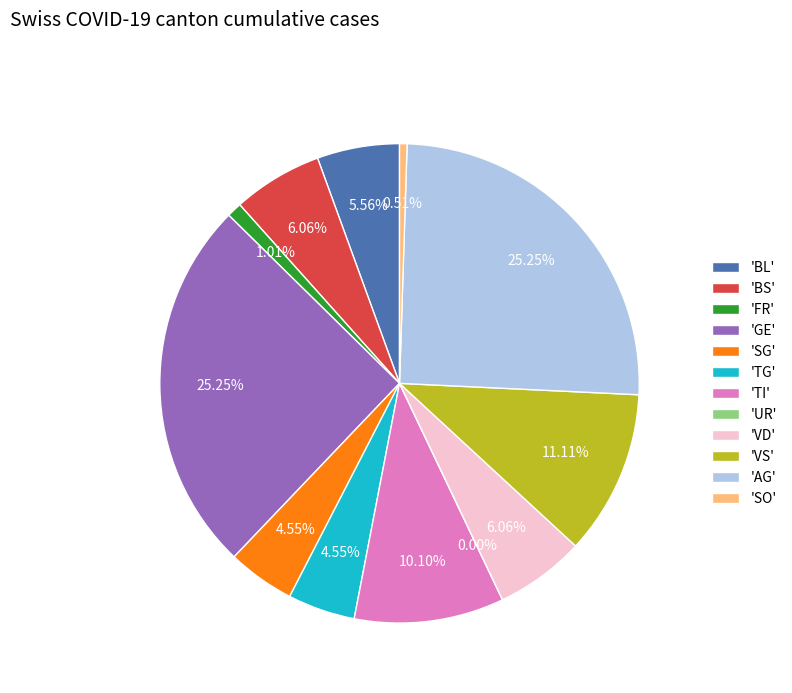

The BL=8 slice represents 1% of the pie. True or false?

False